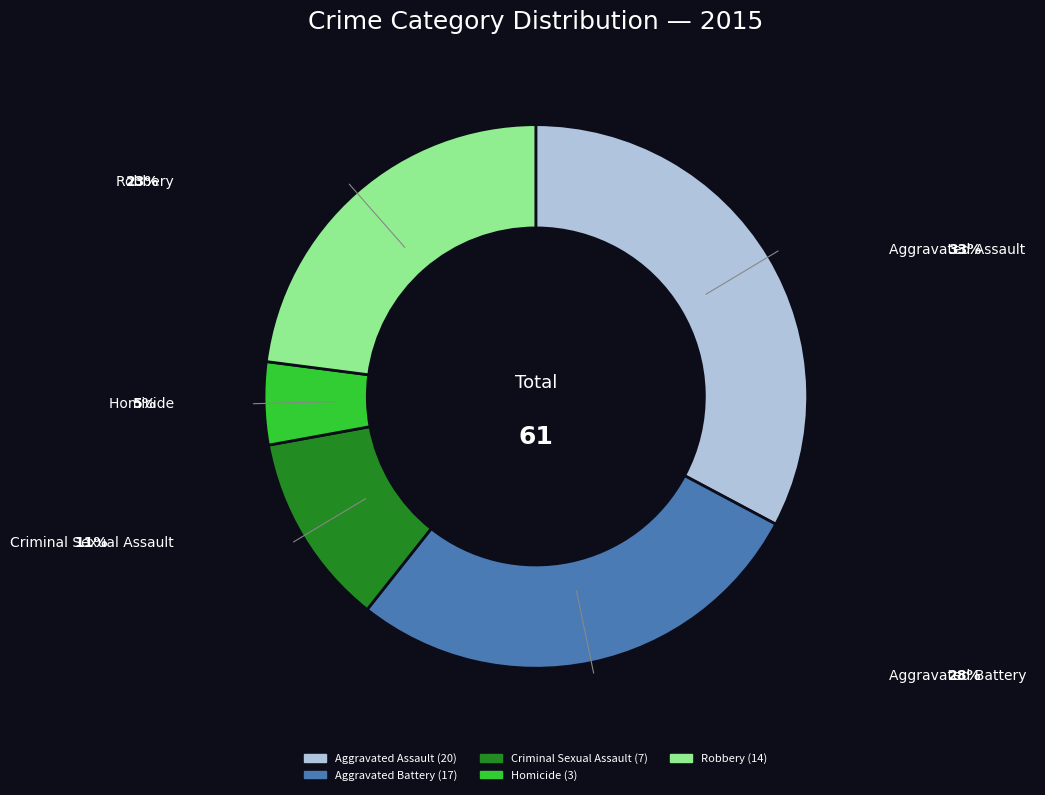

The Aggravated Assault slice represents 33% of the pie. True or false?

True